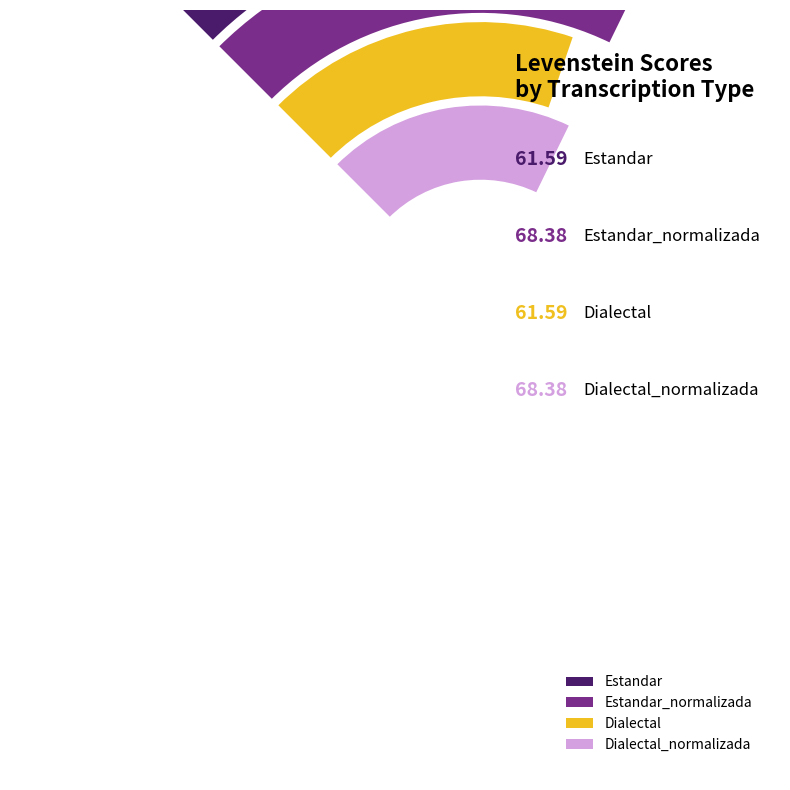

Between Dialectal_normalizada and Estandar_normalizada, which is larger?

Dialectal_normalizada